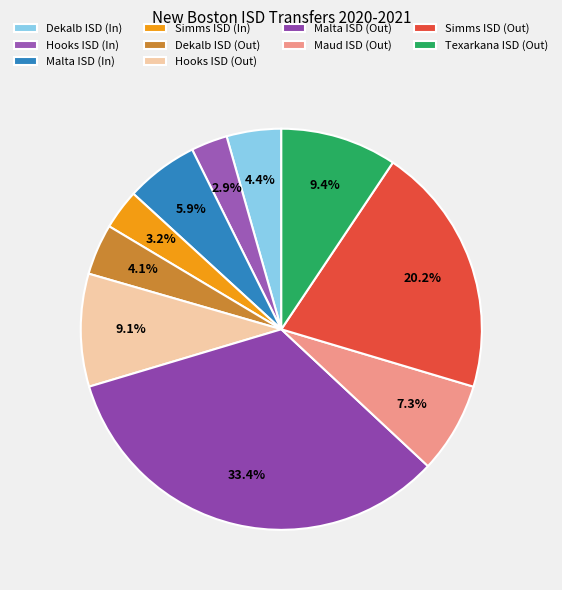

To the nearest percent, what portion does Maud ISD (Out) represent?

7%